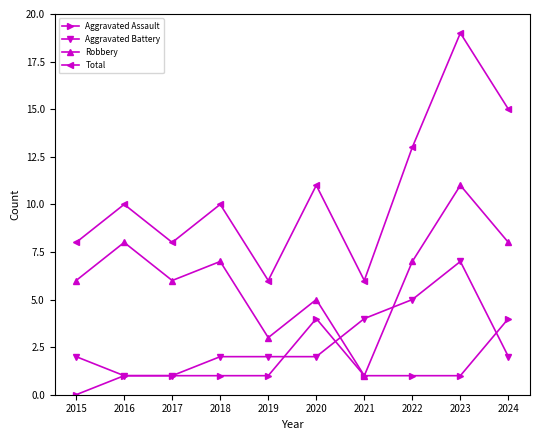

Reading left to right, extract all data points from this chart.

Aggravated Assault: 2015=0	2016=1	2017=1	2018=1	2019=1	2020=4	2021=1	2022=1	2023=1	2024=4
Aggravated Battery: 2015=2	2016=1	2017=1	2018=2	2019=2	2020=2	2021=4	2022=5	2023=7	2024=2
Robbery: 2015=6	2016=8	2017=6	2018=7	2019=3	2020=5	2021=1	2022=7	2023=11	2024=8
Total: 2015=8	2016=10	2017=8	2018=10	2019=6	2020=11	2021=6	2022=13	2023=19	2024=15